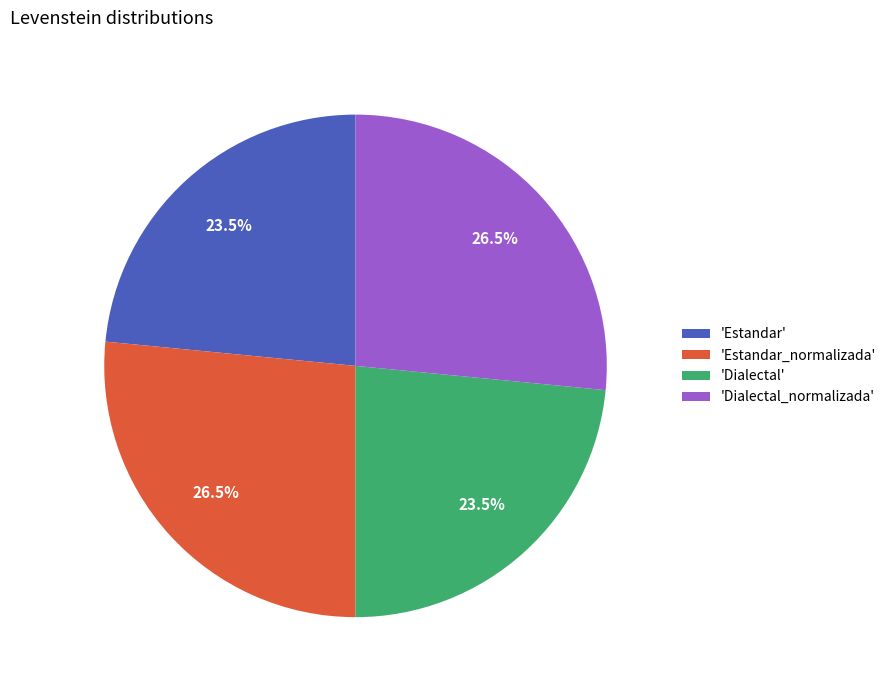

What portion of the pie excludes 'Estandar_normalizada'?

73.5%